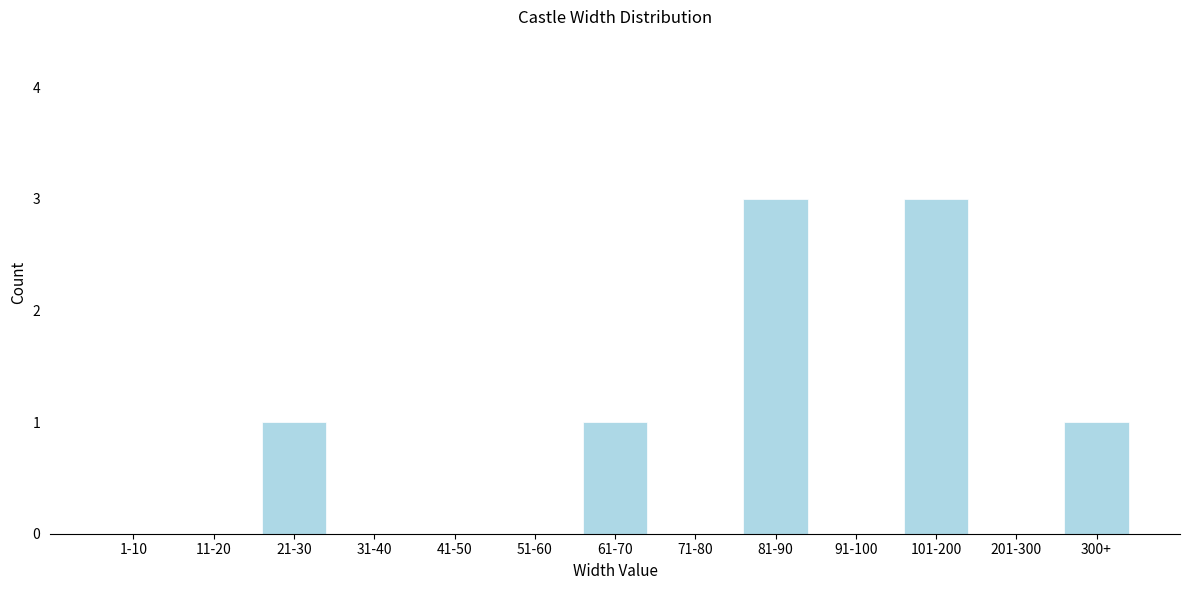

Reading right to left, list all the values displayed in this chart.

300+=1	201-300=0	101-200=3	91-100=0	81-90=3	71-80=0	61-70=1	51-60=0	41-50=0	31-40=0	21-30=1	11-20=0	1-10=0